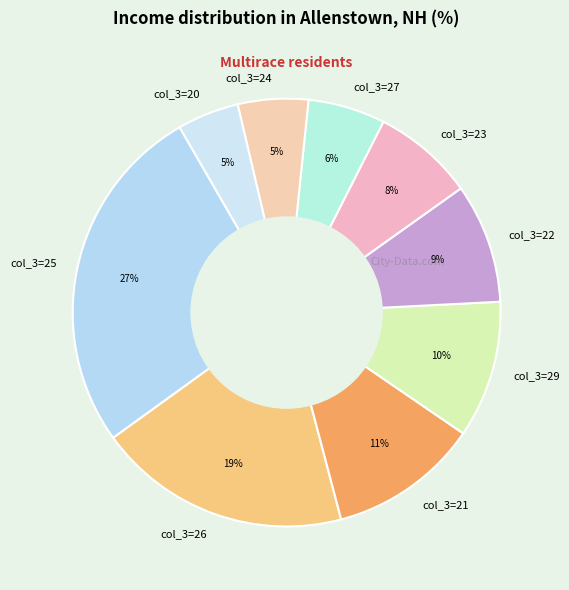

Is the sum of col_3=27 and col_3=21 greater than half?

No